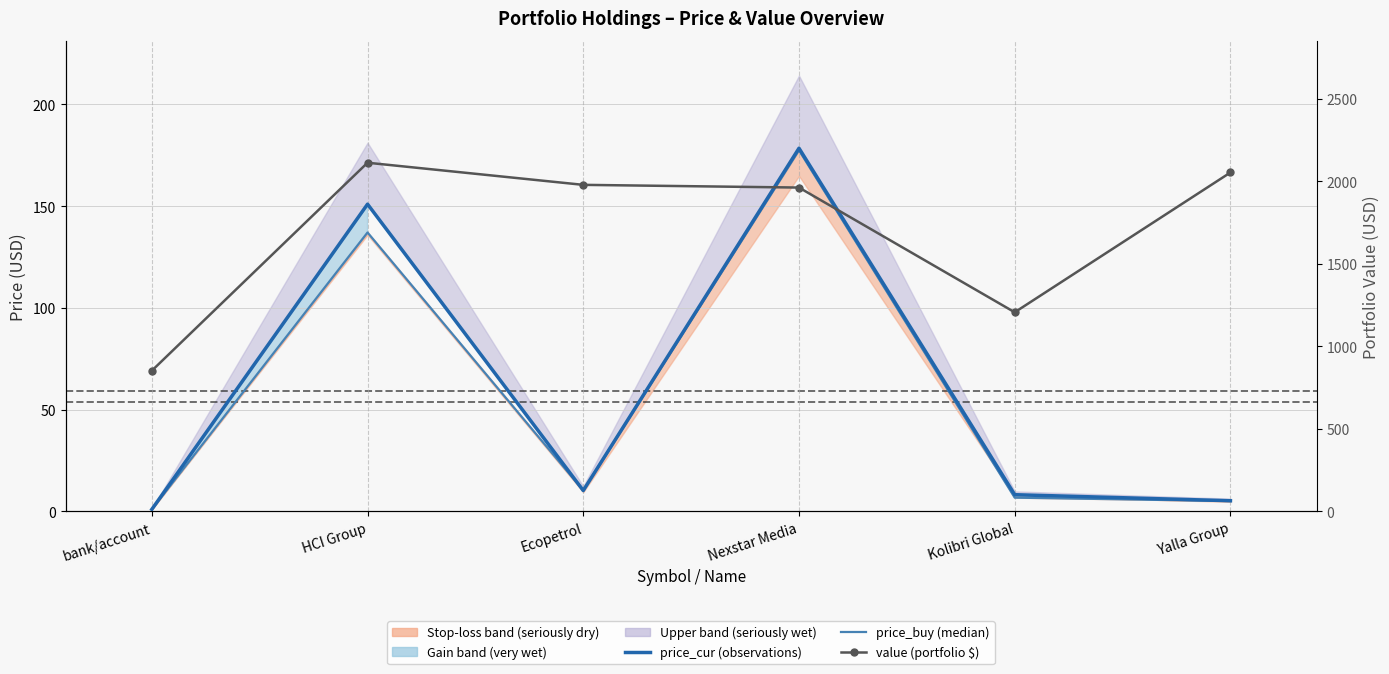

What position from the left is Nexstar Media?

4